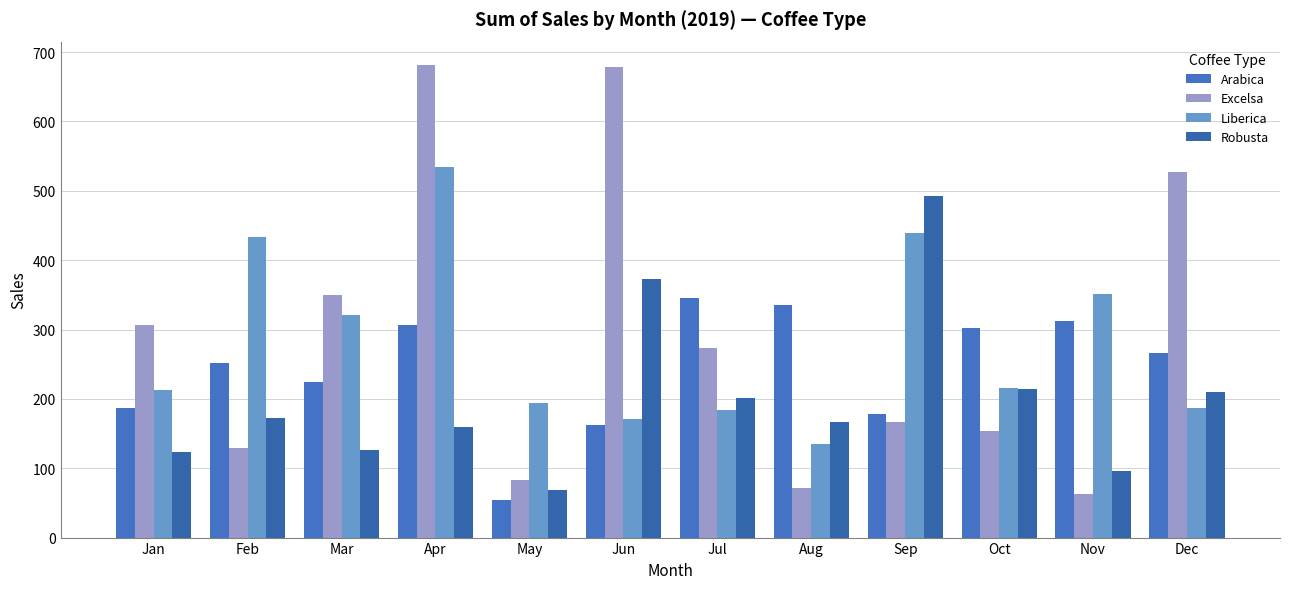

What is the value of the Arabica bar at the 3rd from the left?

224.9